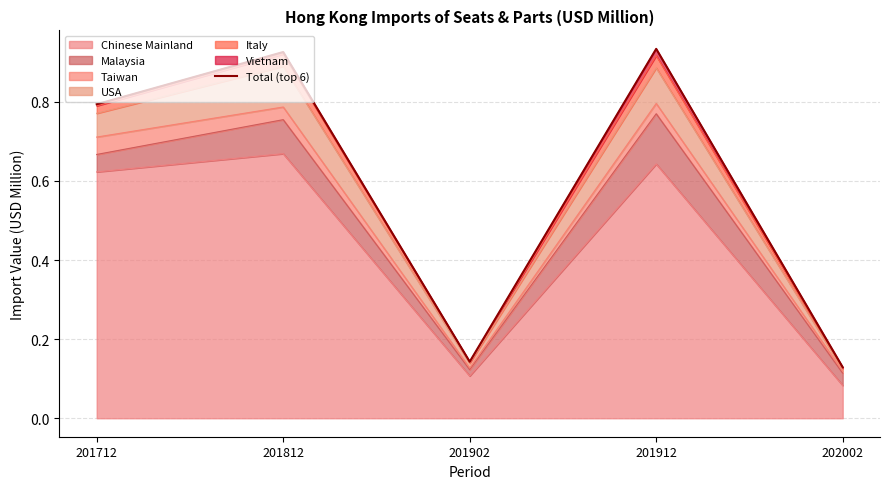

Reading left to right, transcribe all the data shown in this chart.

0.8	0.9	0.1	0.9	0.1